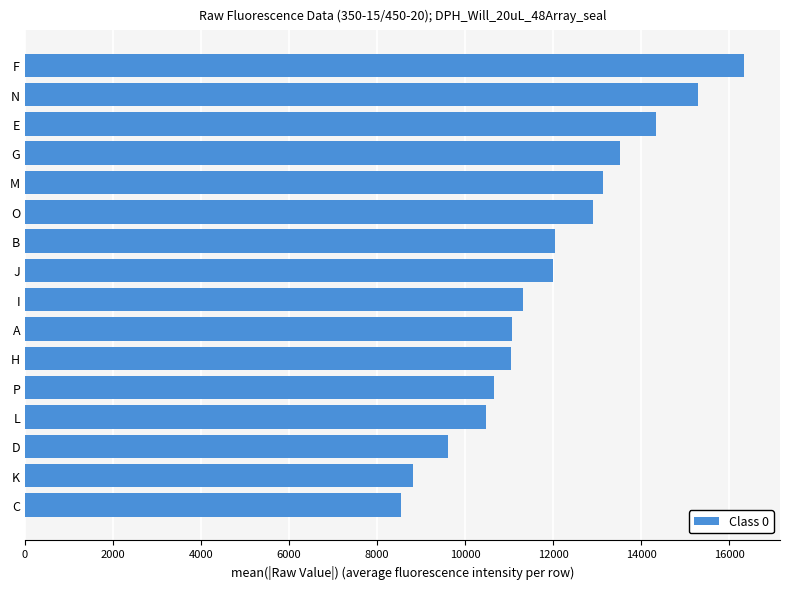

What is the smallest value displayed?

8541.8